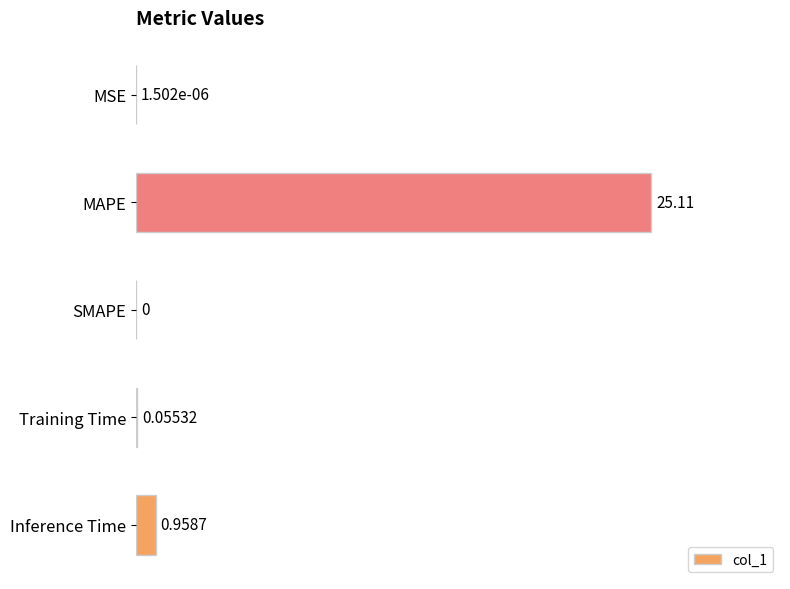

What is the change in value from MSE to Inference Time?

+1.0